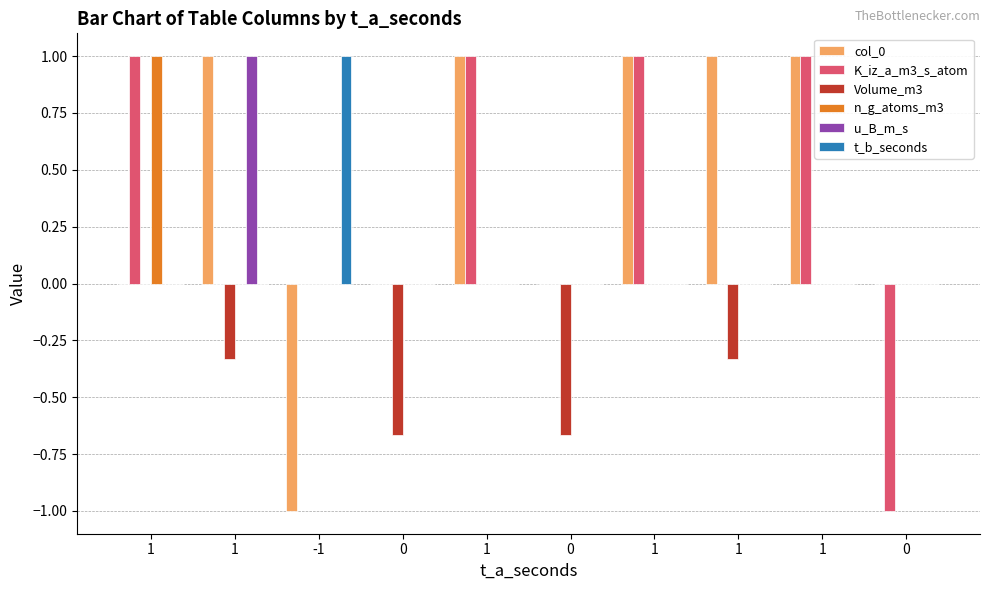

At how many categories does at least one series exceed 0?

7